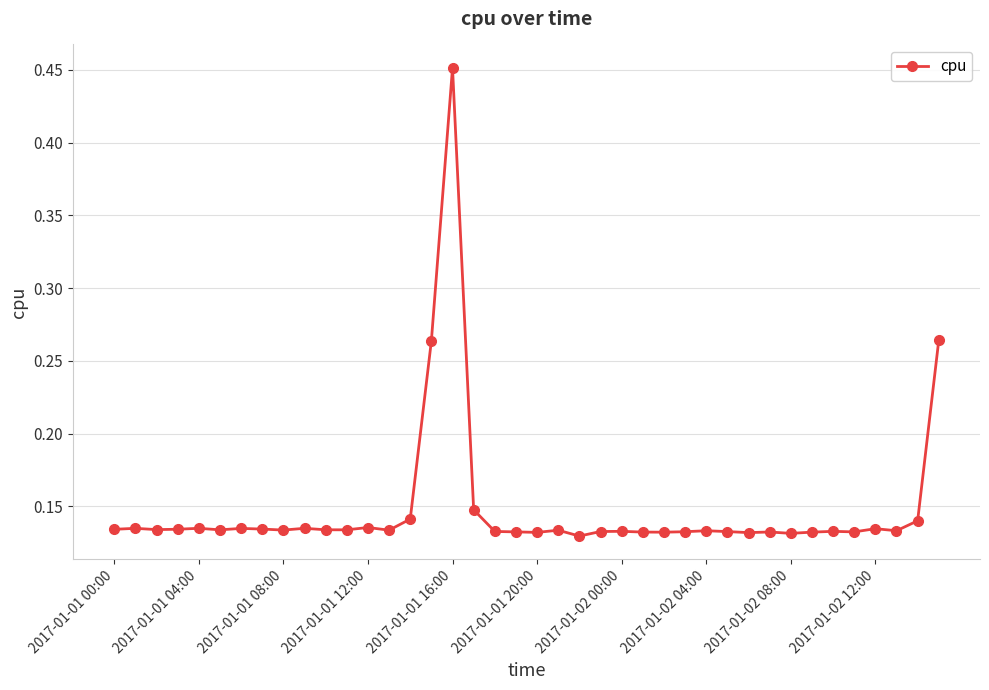

True or false: the data has more than 0 interior local peaks.

True